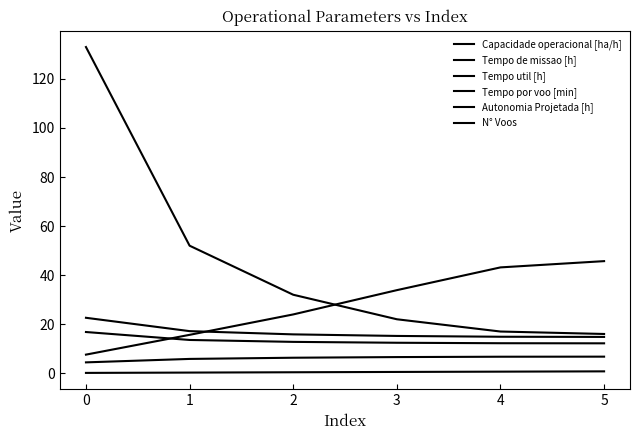

How many lines are shown in the chart?

6